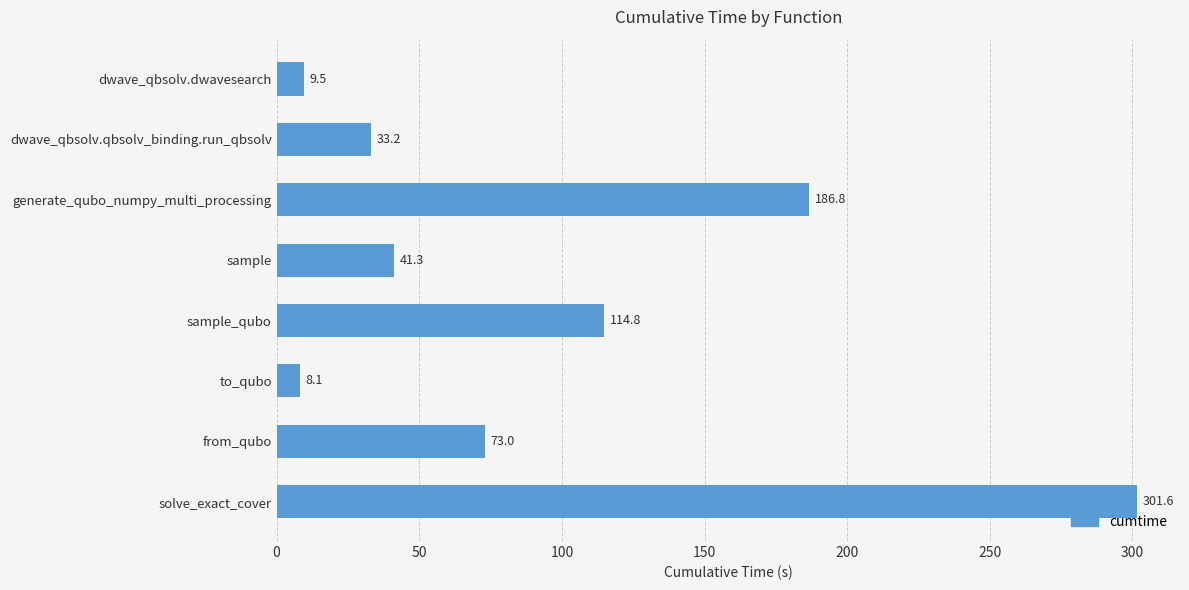

What is the difference between the maximum and second lowest values?

292.1